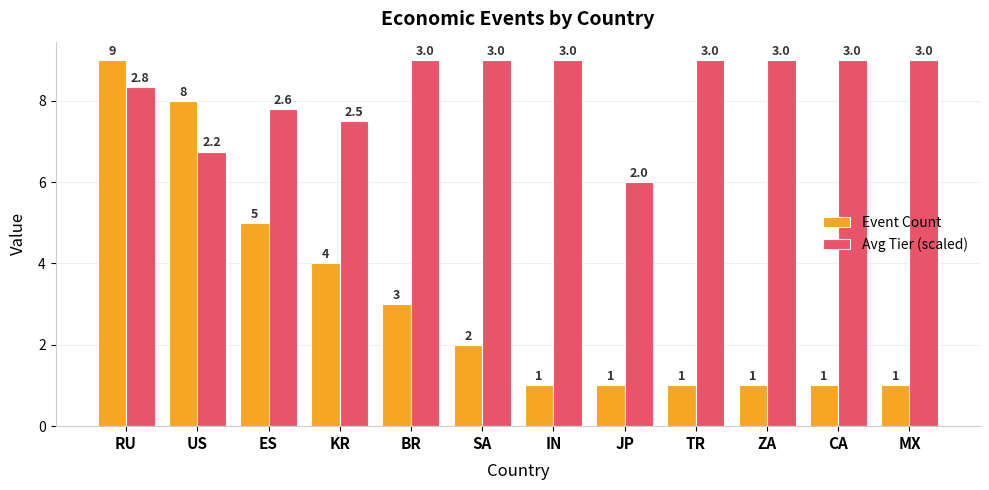

At which label does Avg Tier (scaled) reach its minimum?

JP